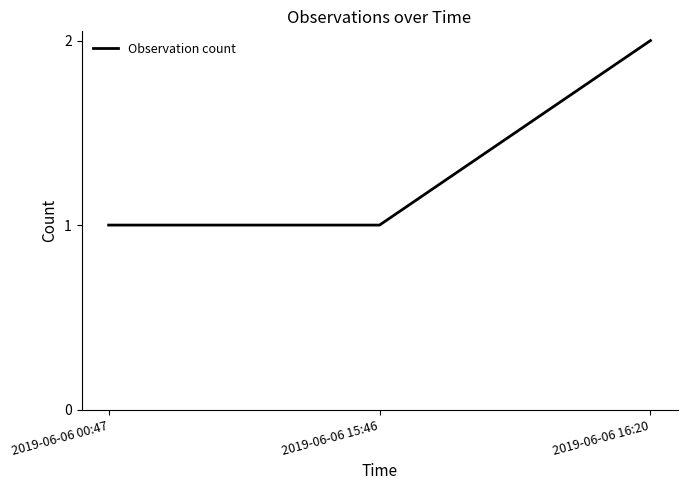

Count the number of data series in this chart.

1